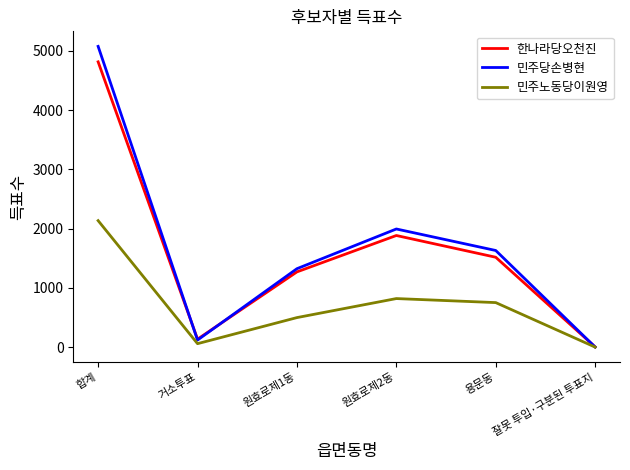

Which category has the highest value across all series?

합계